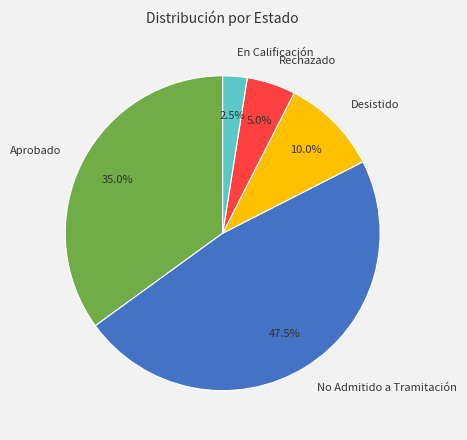

True or false: Desistido accounts for 1% of the total.

False